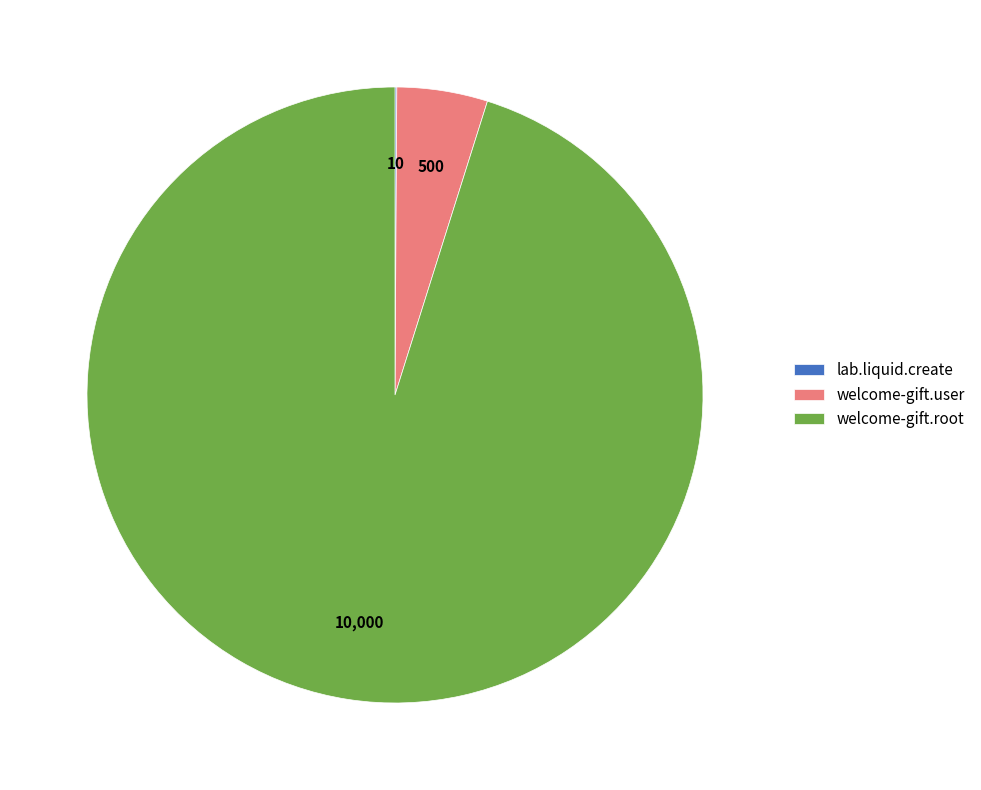

What is the largest slice in the pie chart?

welcome-gift.root